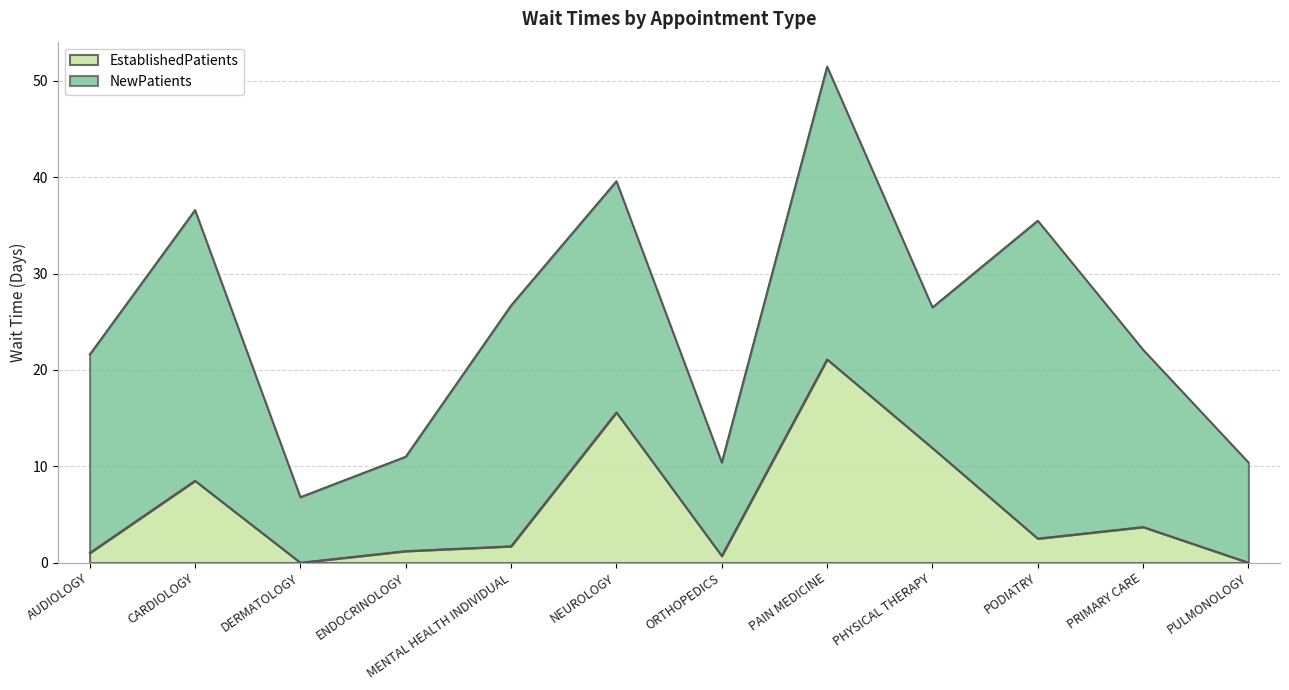

Does the chart display data point markers on the line(s)?

No